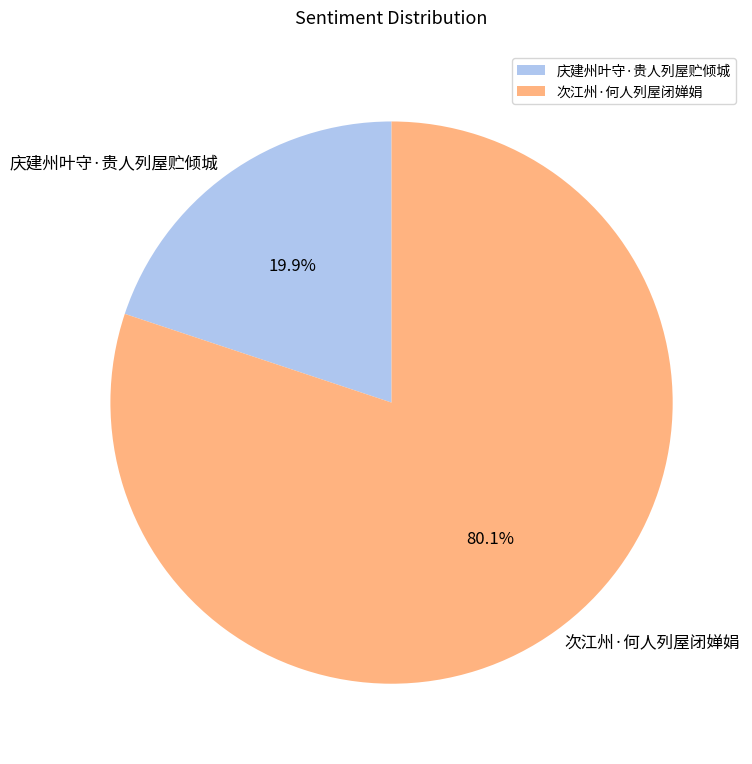

Is it true that 次江州·何人列屋闭婵娟 is 67% of the pie?

False